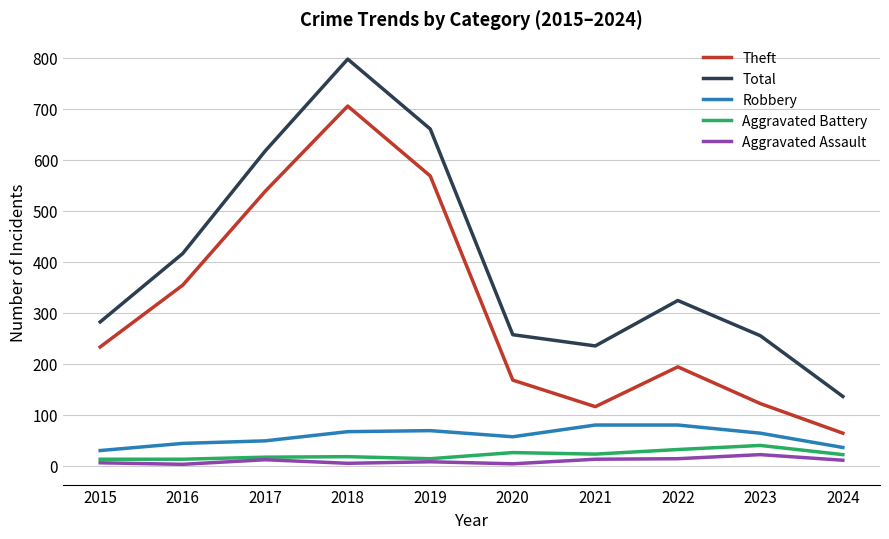

True or false: Aggravated Assault and Theft intersect in this chart.

False